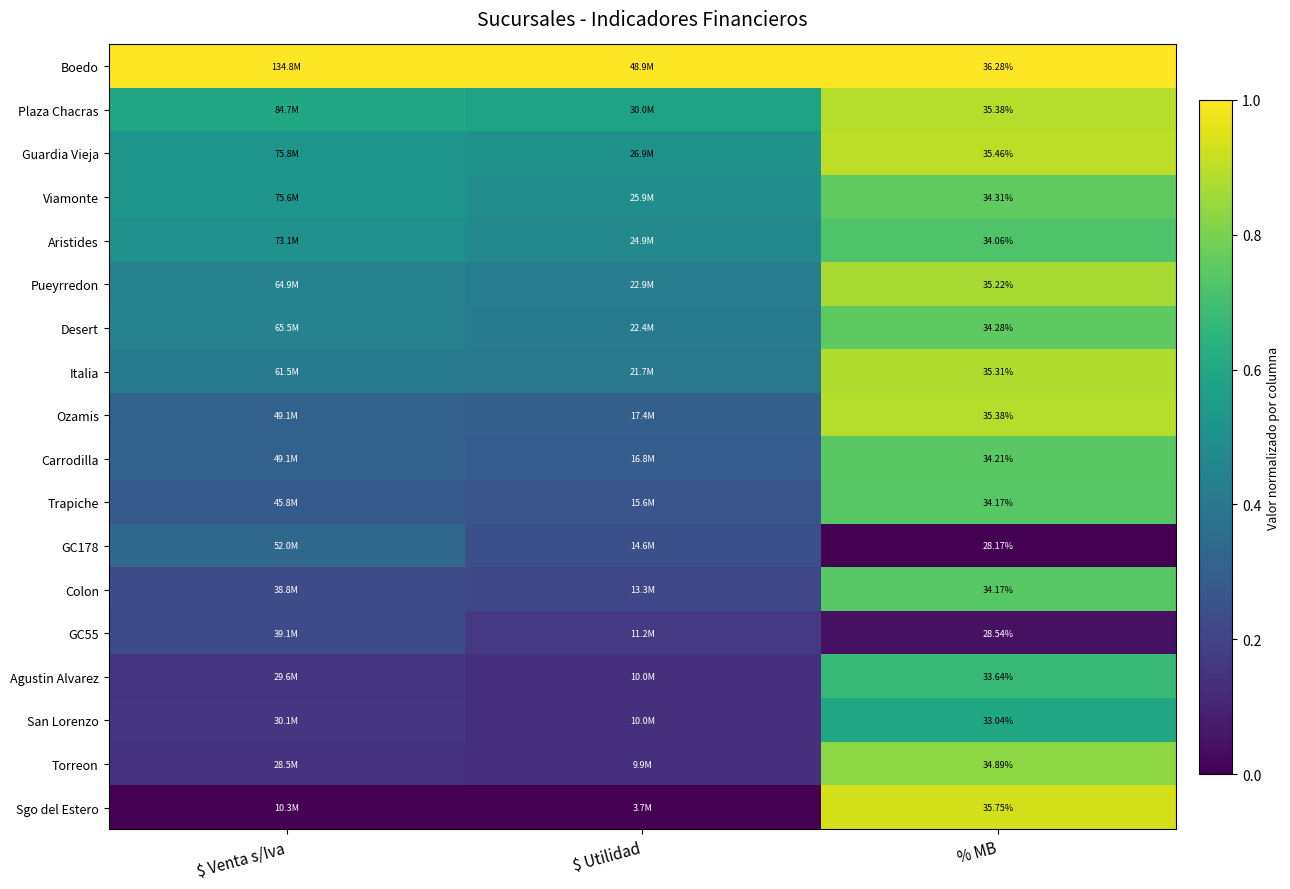

Where is Trapiche nearest to the value 0?

$ Utilidad